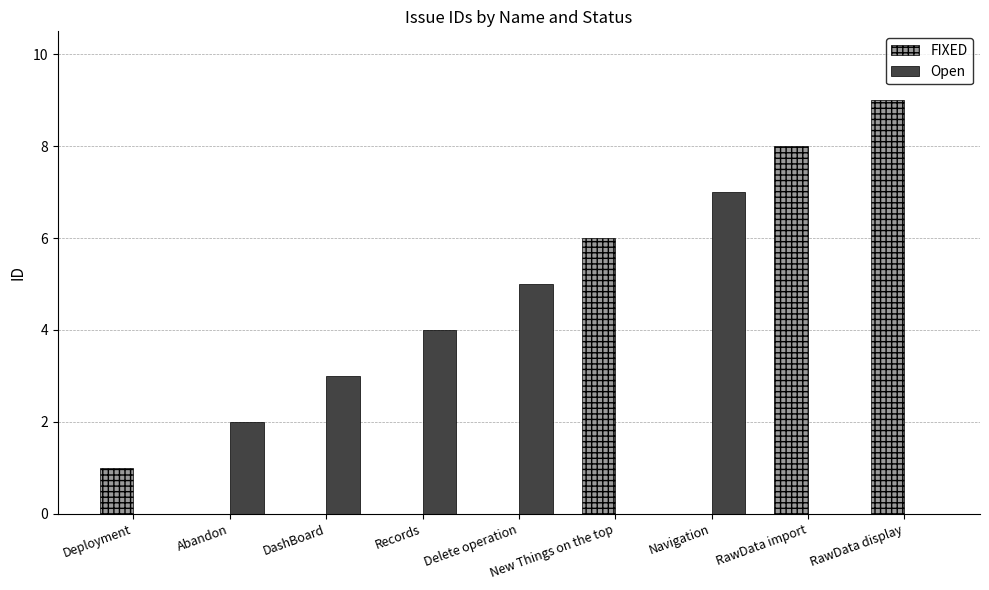

What value does the Open series have at Delete operation?

5